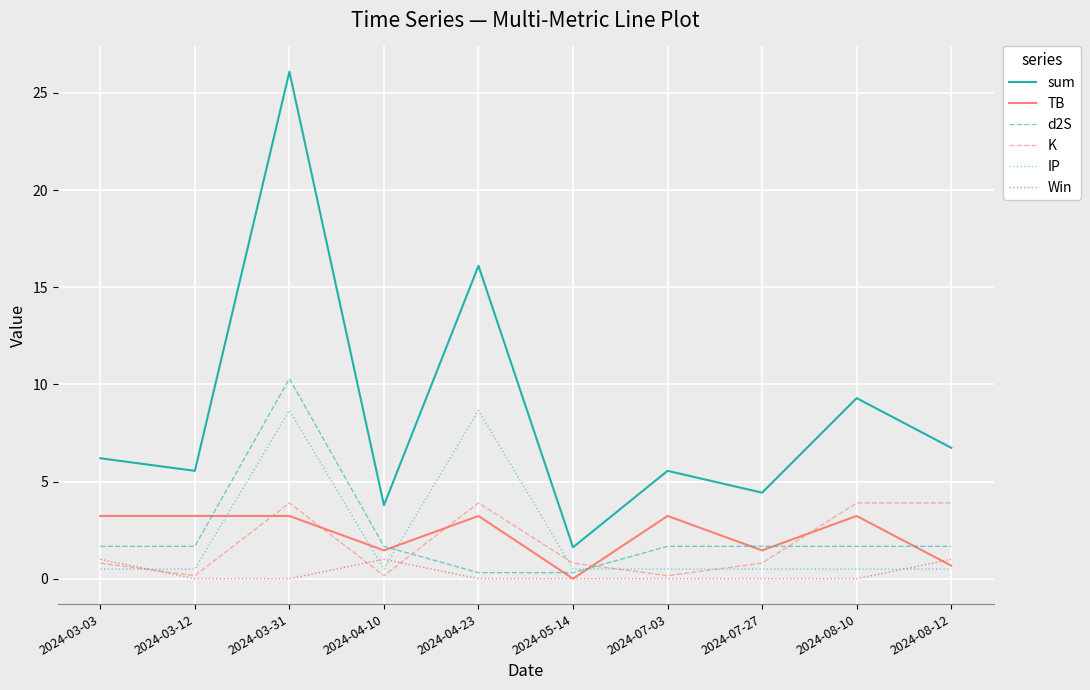

What is the total value across all series at 2024-08-10?

18.6